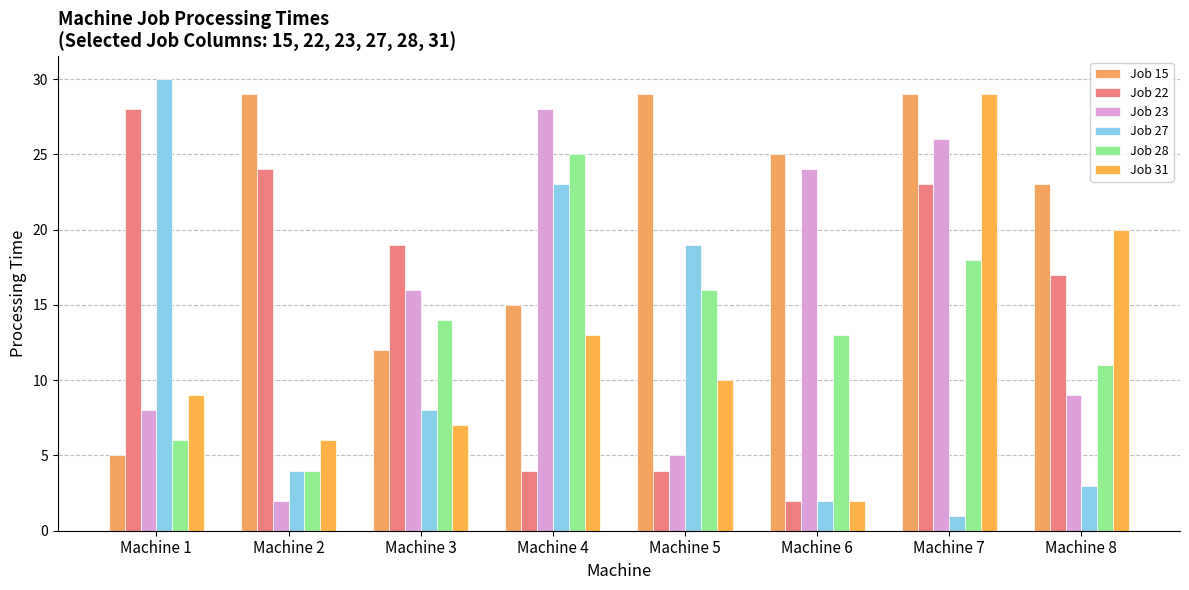

What is the value of the Job 23 bar at the 6th from the left?

24